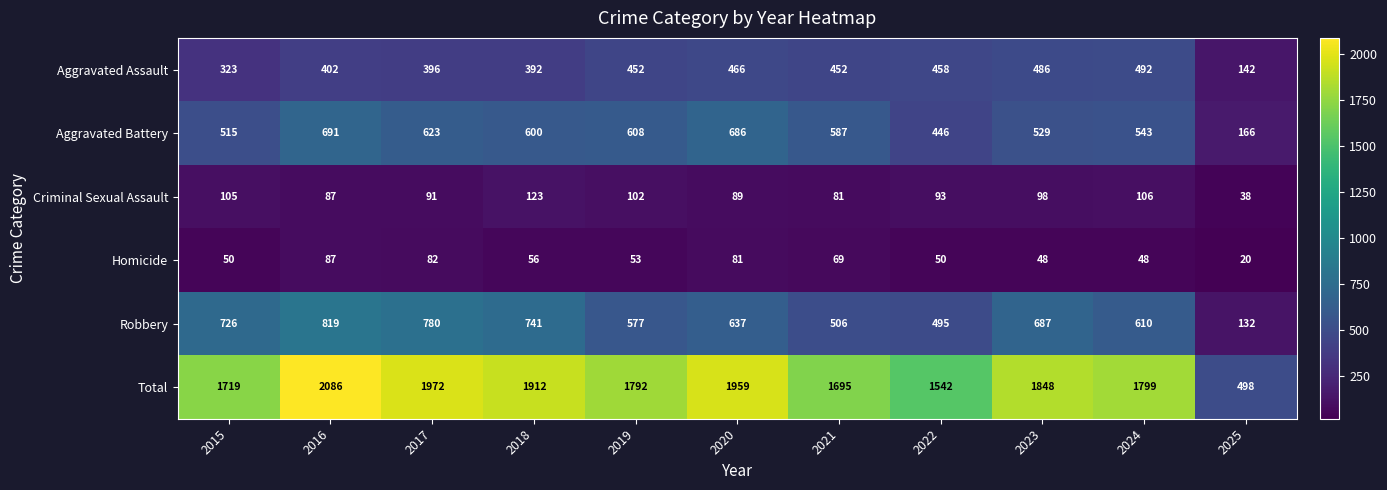

Where does the Criminal Sexual Assault series first go above 93?

2015